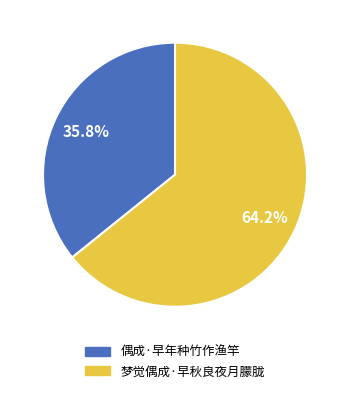

To the nearest percent, what is the combined percentage of 偶成·早年种竹作渔竿 and 梦觉偶成·早秋良夜月朦胧?

100%